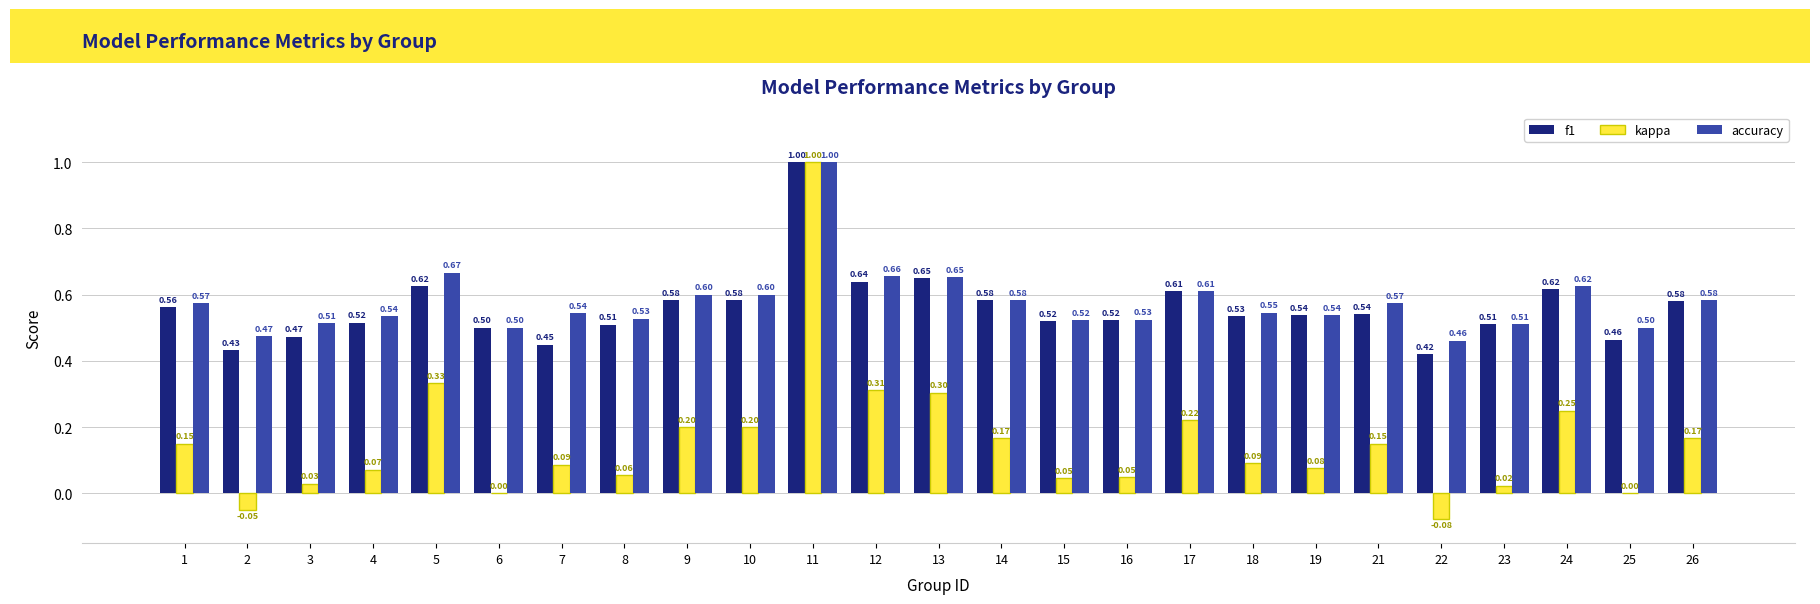

What is the total value across all series at 1?

1.3